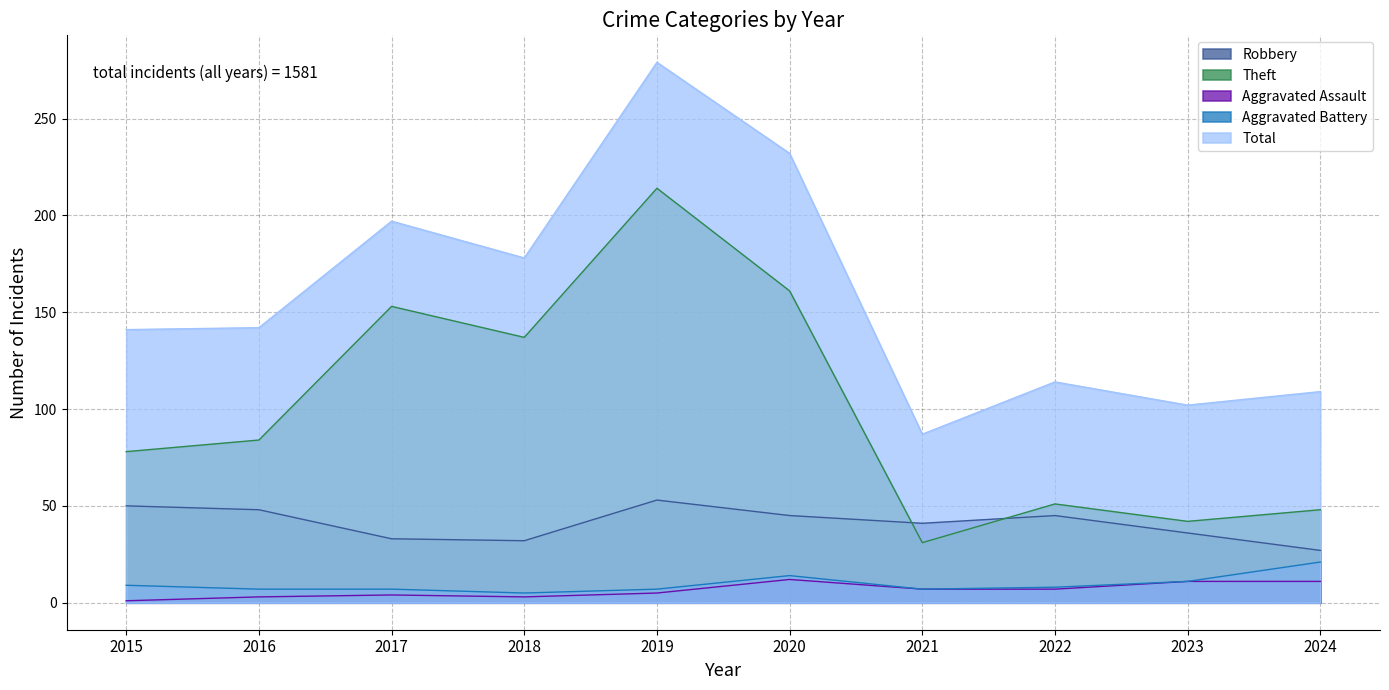

What is the total value across all series at 2016?

284